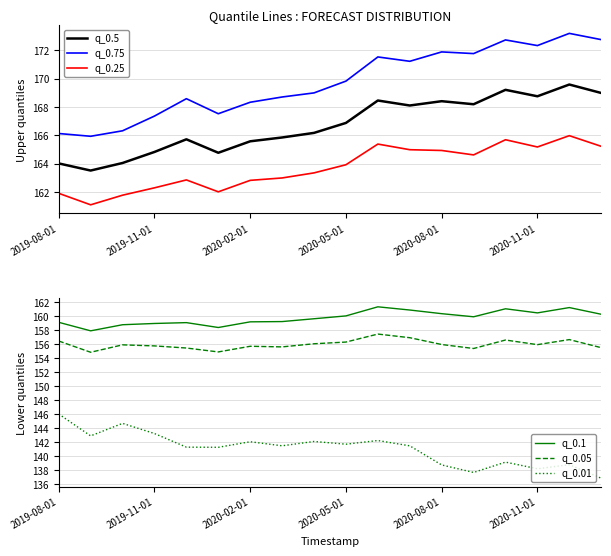

At which category is the sum across all series the highest?

10